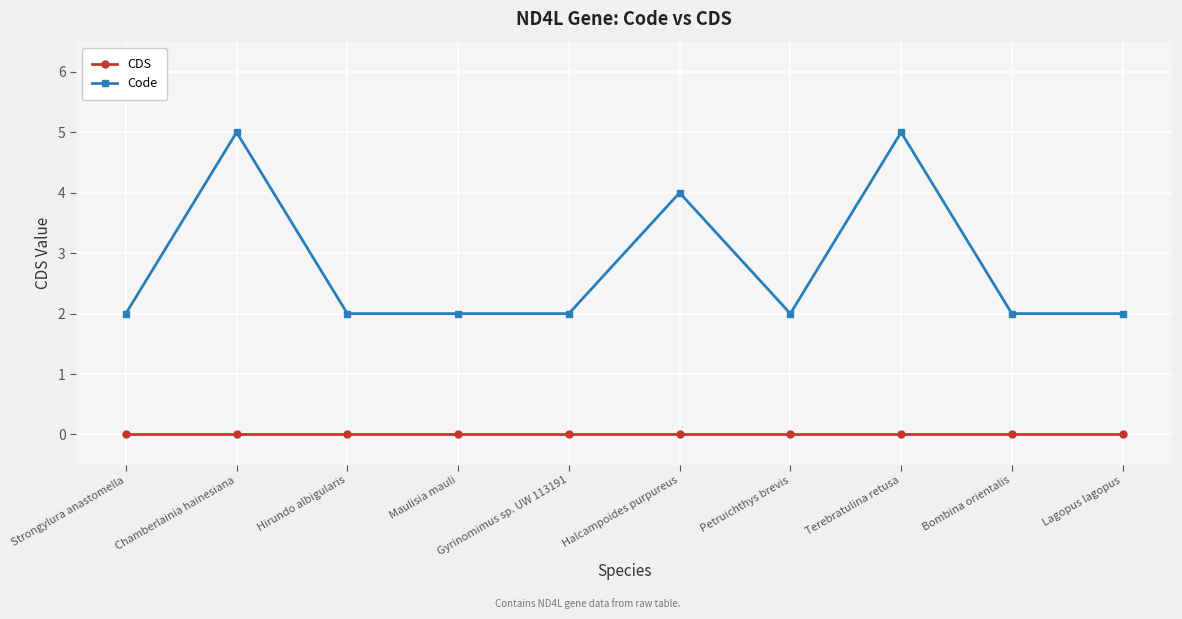

True or false: Code has more than 2 interior local peaks.

True